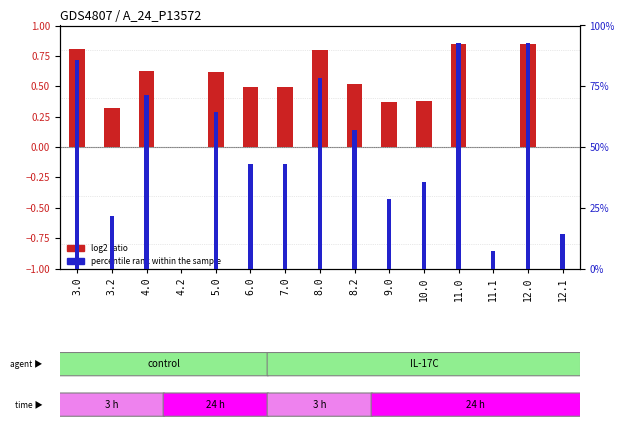

What is the difference between the maximum and minimum values in the percentile rank within the sample series?

92.9